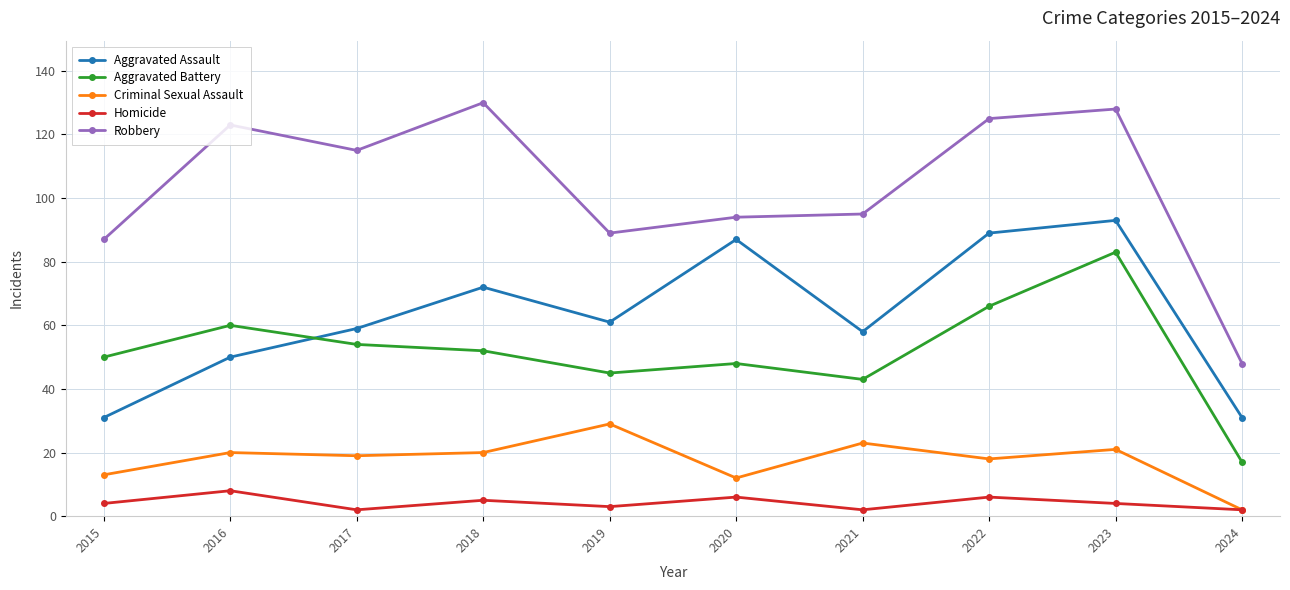

At which category does the chart reach its peak across all series?

2018